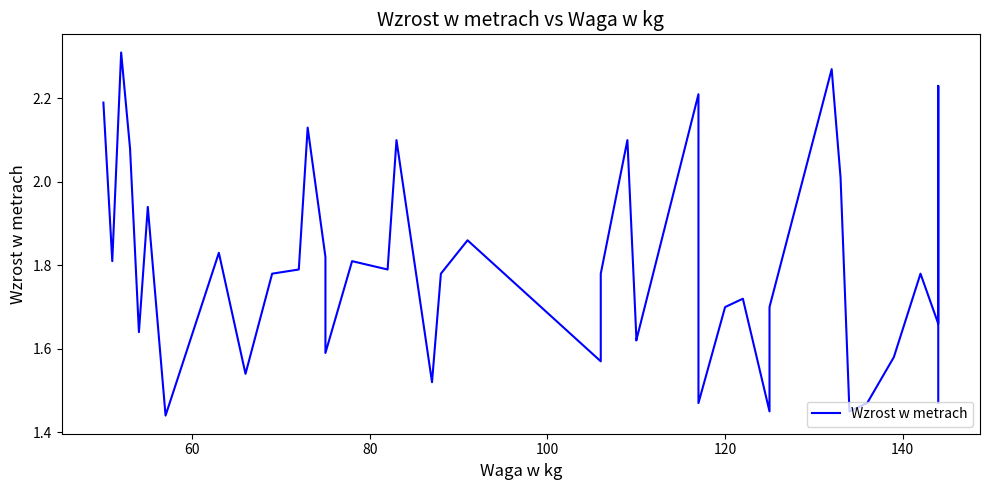

Does the chart have visible grid lines?

No